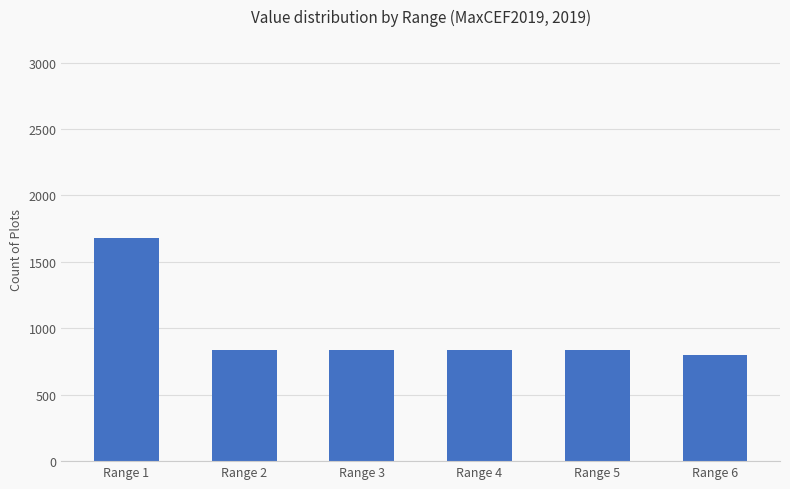

Is it true that the value at Range 3 is 356?

False